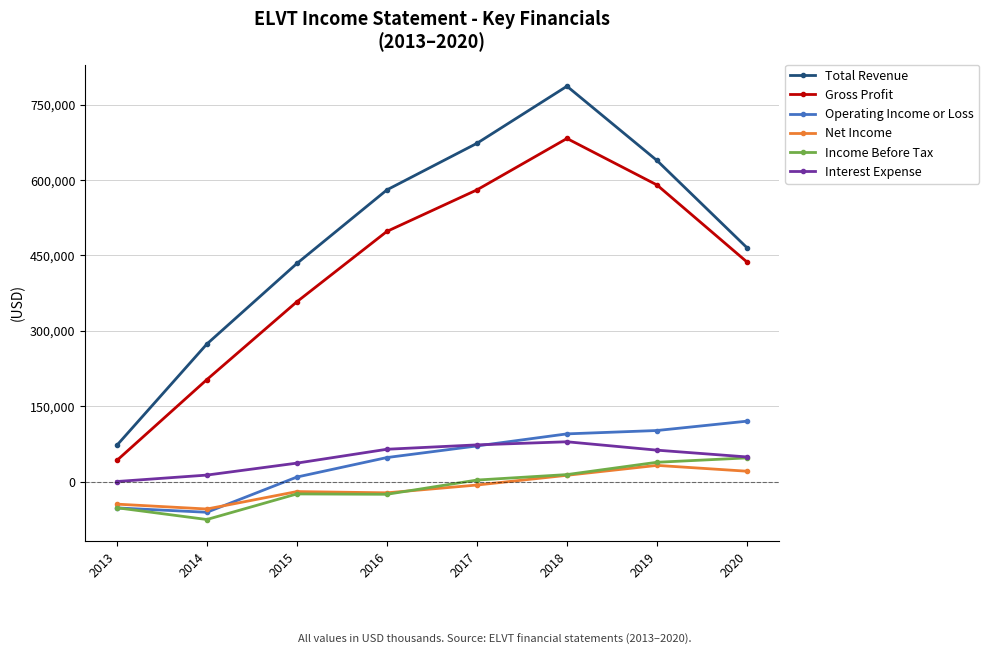

What is the difference between the highest and lowest values at 2014?

349200